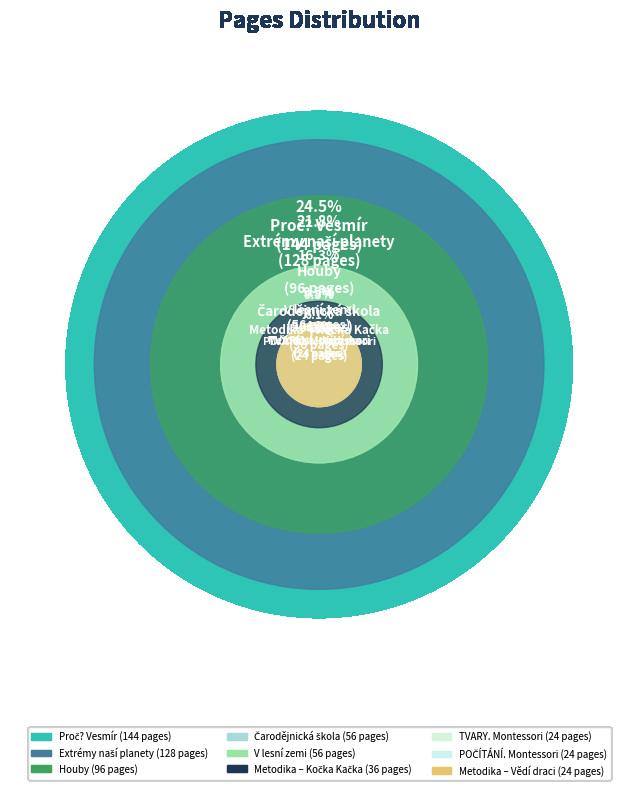

To the nearest percent, what is the average slice percentage?

11%